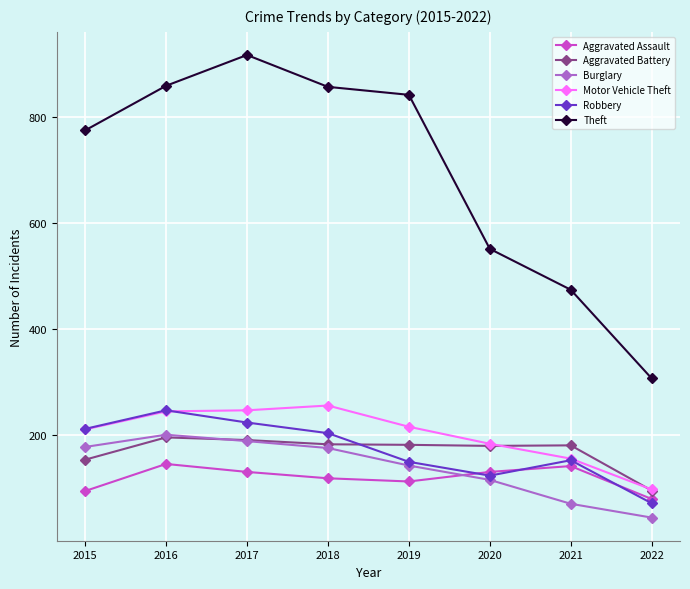

True or false: Robbery has a value of 93 at 2019.

False